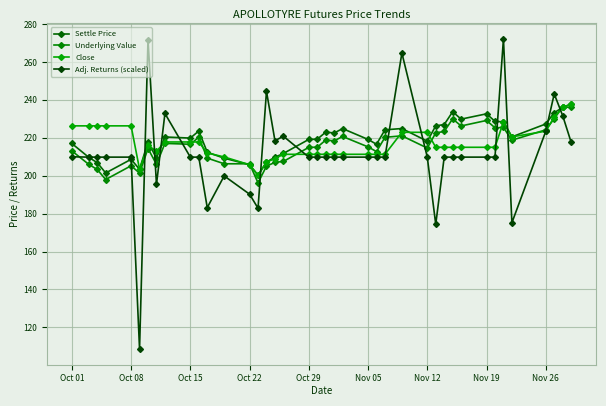

True or false: Adj. Returns (scaled) and Settle Price intersect in this chart.

True